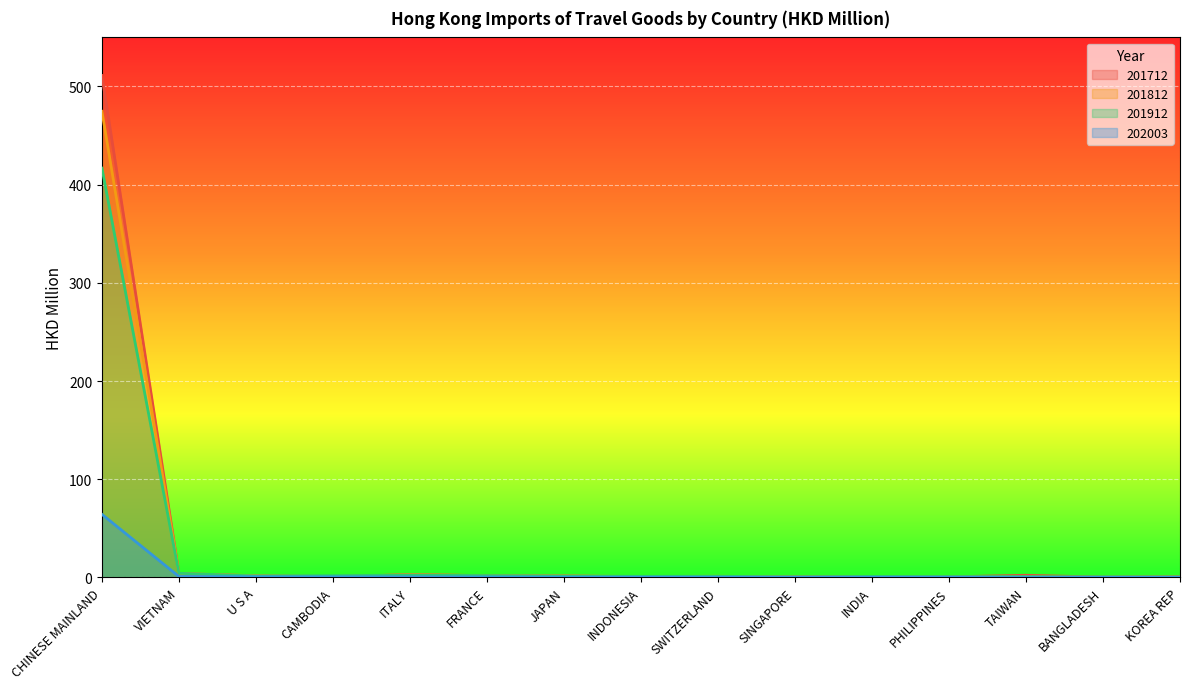

What is the difference between the maximum and minimum values in the 201912 series?

416.4